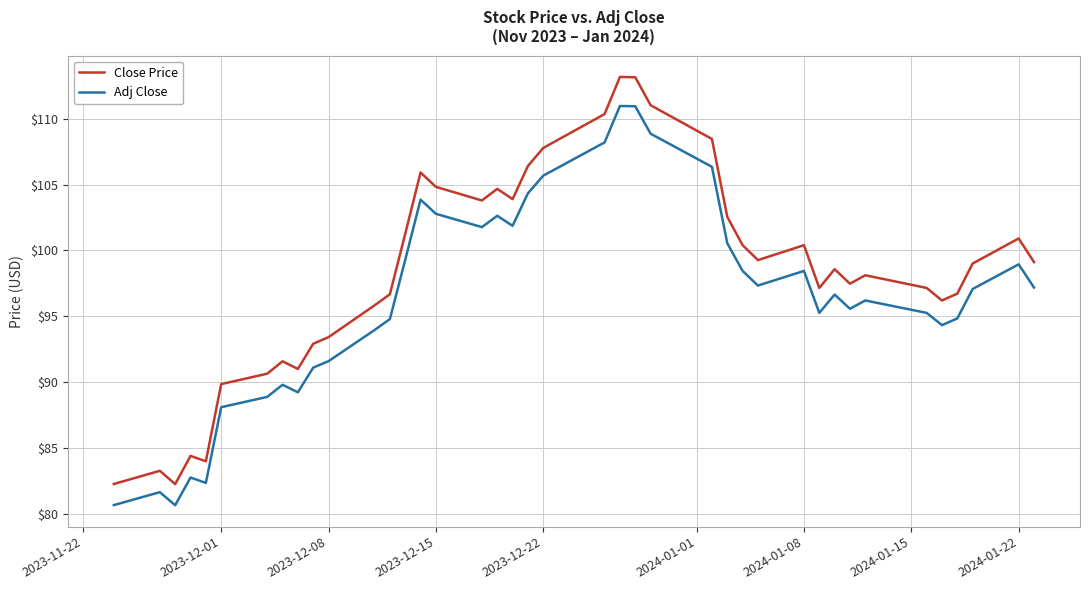

How many interior local peaks does the Adj Close series have?

10